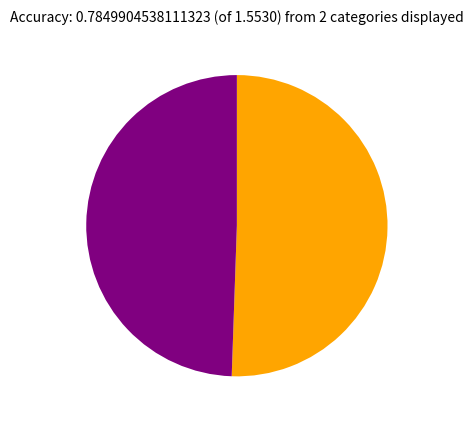

Does any single category account for the majority?

Yes